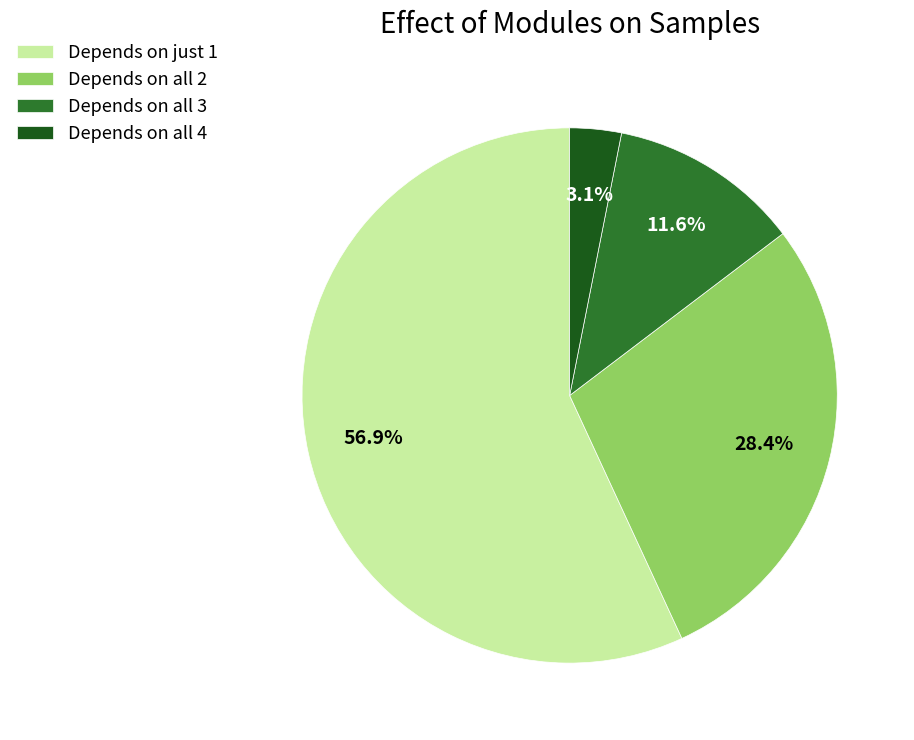

Do Depends on all 2 and Depends on all 4 together represent more than half of the pie?

No